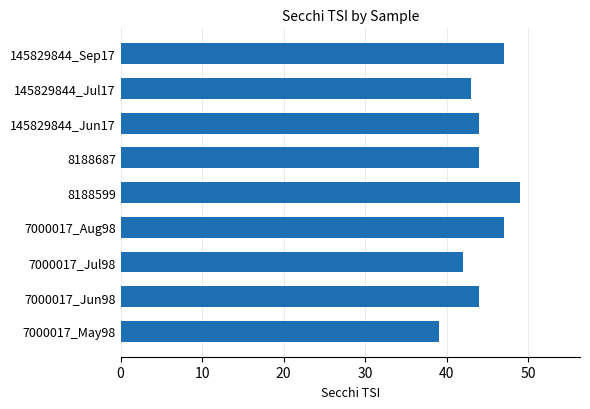

Is it true that the value at 8188599 is 30?

False